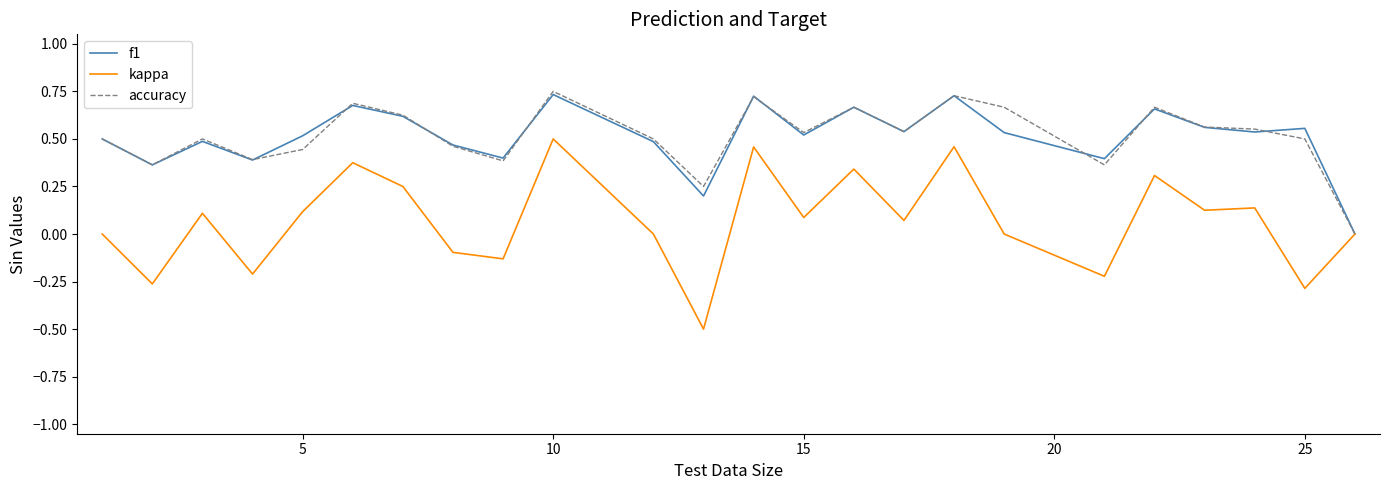

Does the chart have visible grid lines?

No